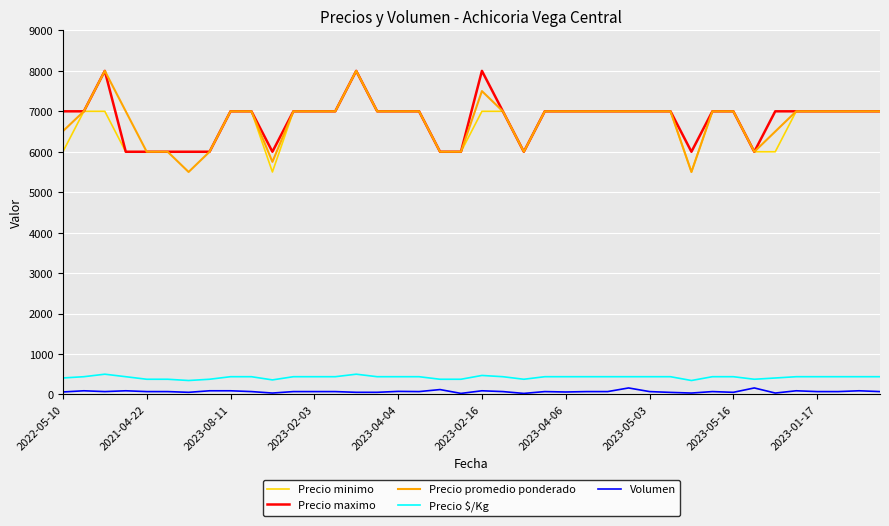

Does the chart display data point markers on the line(s)?

No